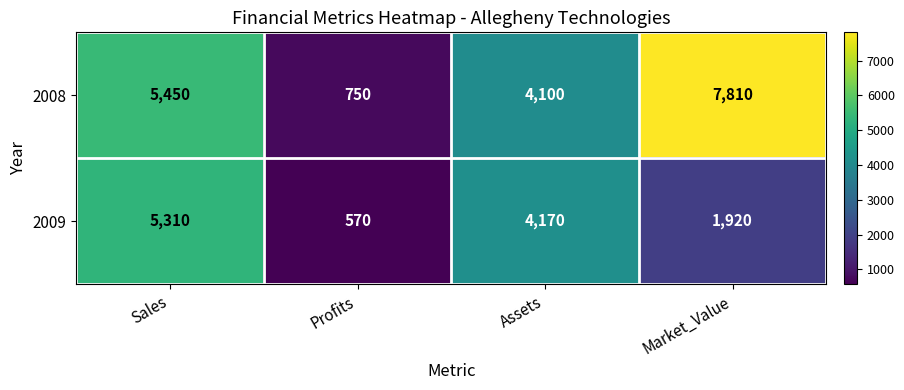

Which series has the largest range (max minus min)?

2008